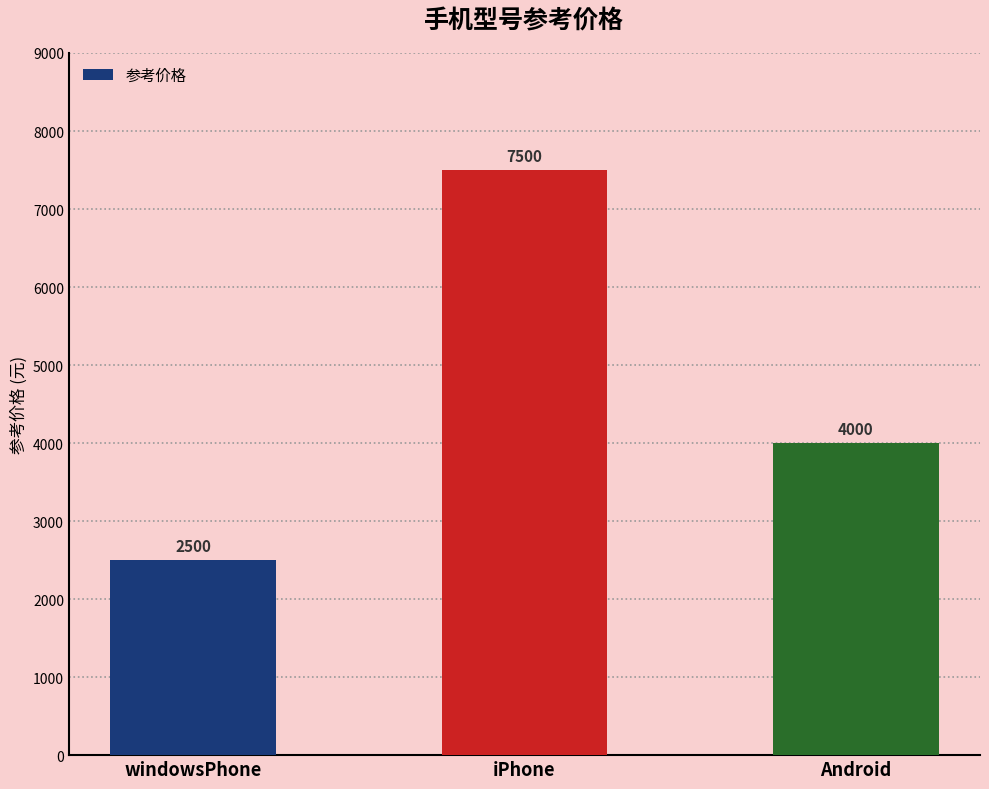

The value at Android is 2079. True or false?

False